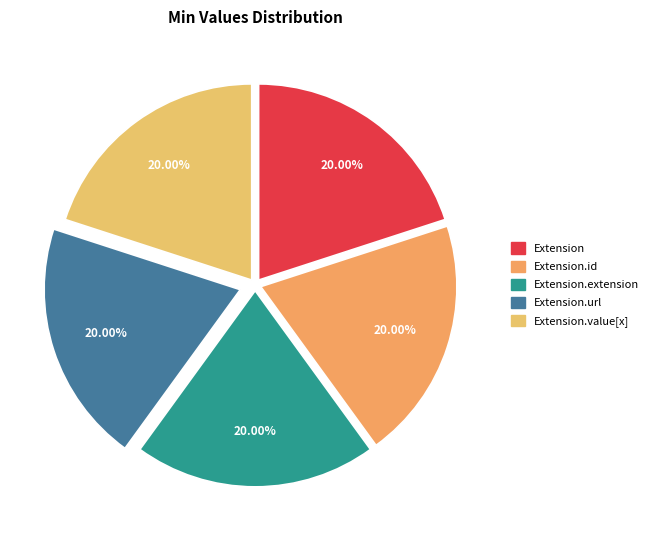

How many slices are in this pie chart?

5